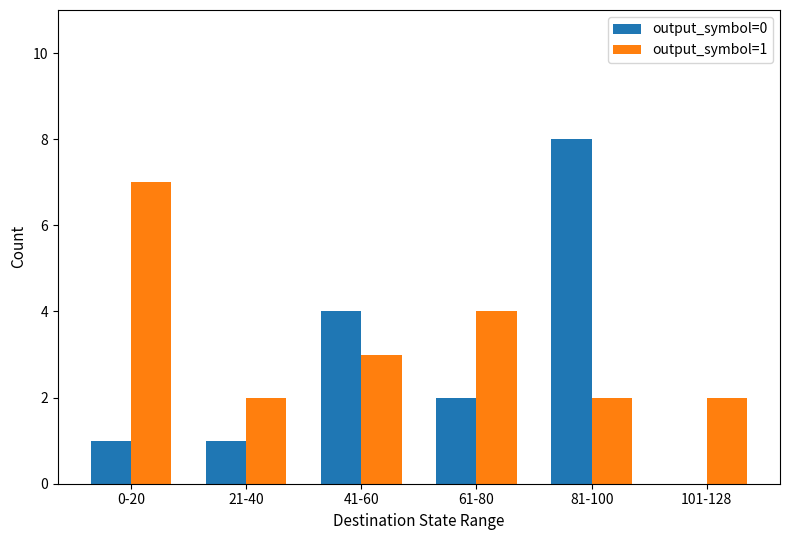

Which series has the widest spread of values?

output_symbol=0